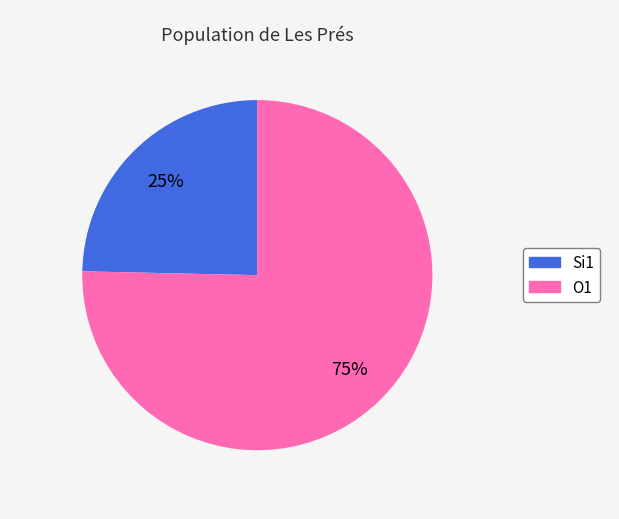

Combined, do Si1 and O1 account for over 50%?

Yes